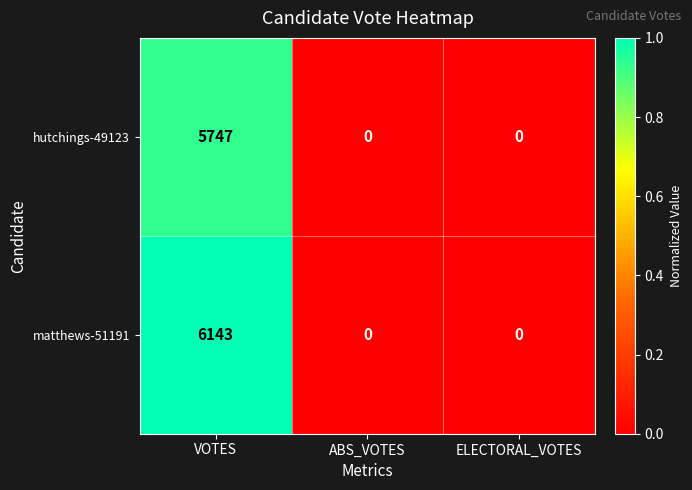

Count the number of data series in this chart.

2